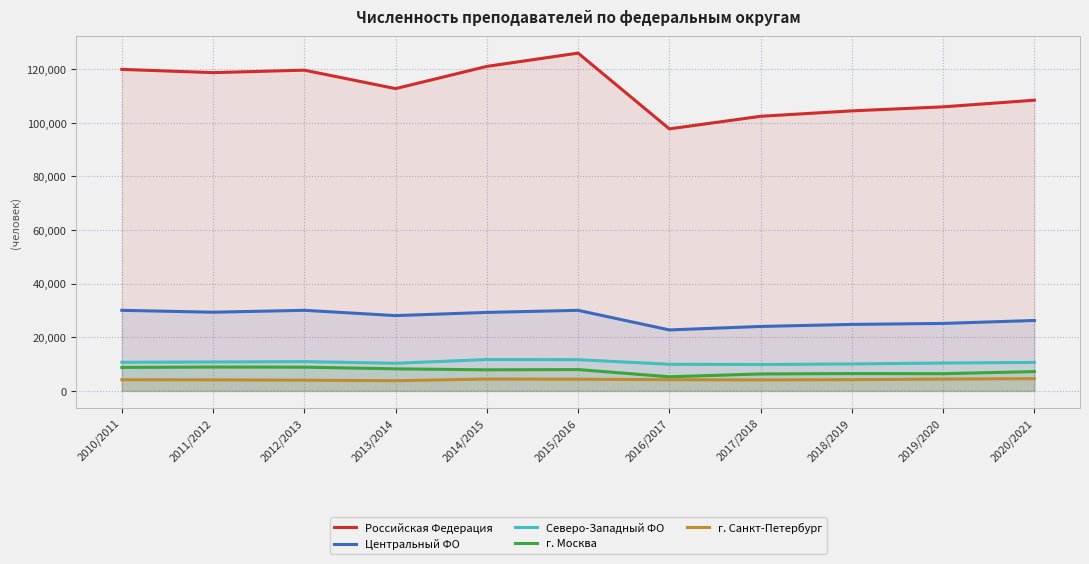

How many values in the г. Москва series are below 7854?

5